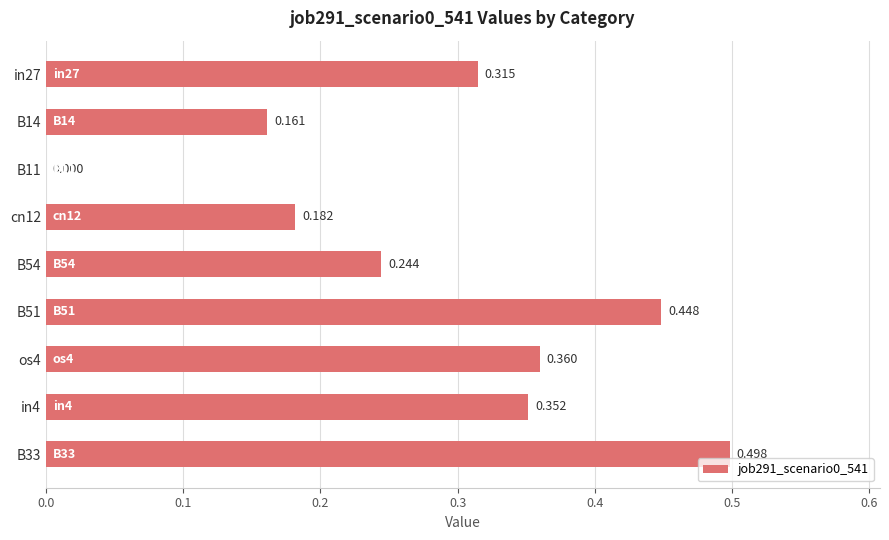

How many categories are shown in the chart?

9